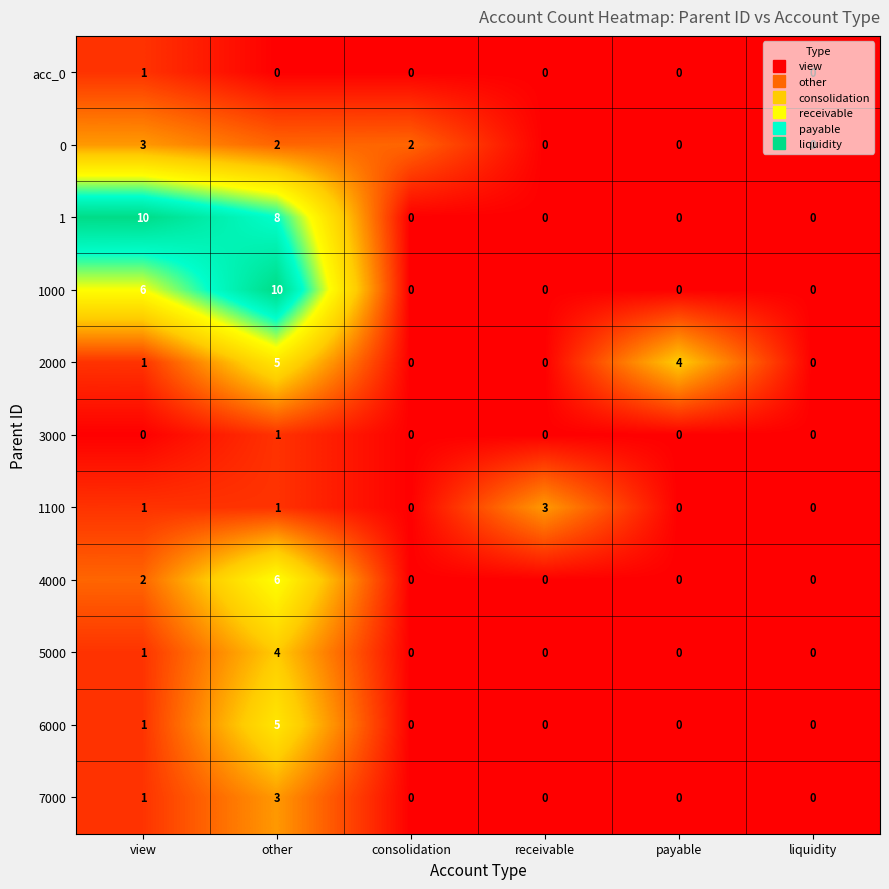

What is the difference between the maximum and minimum values in the 0 series?

3